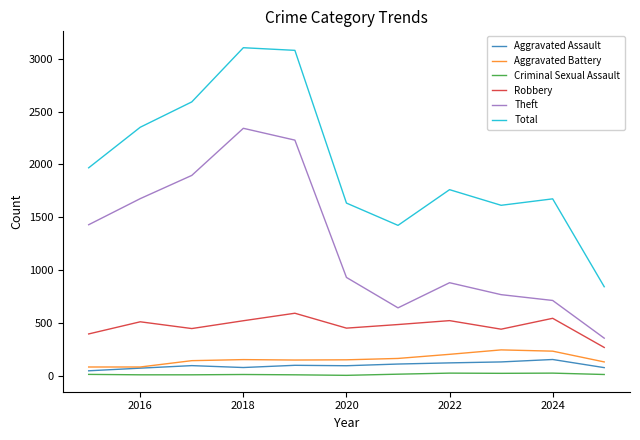

True or false: Criminal Sexual Assault and Theft cross at least once.

False